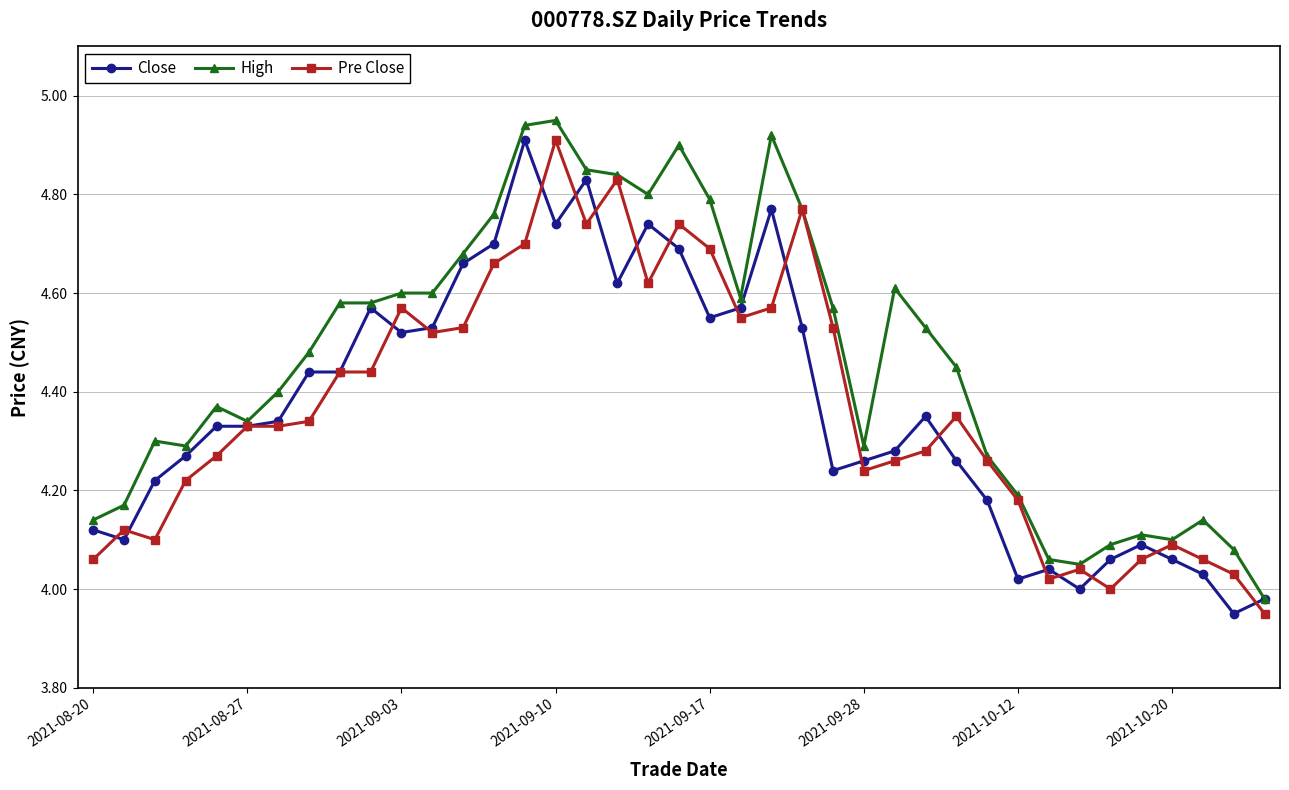

True or false: Close has more than 0 points higher than both neighbors.

True